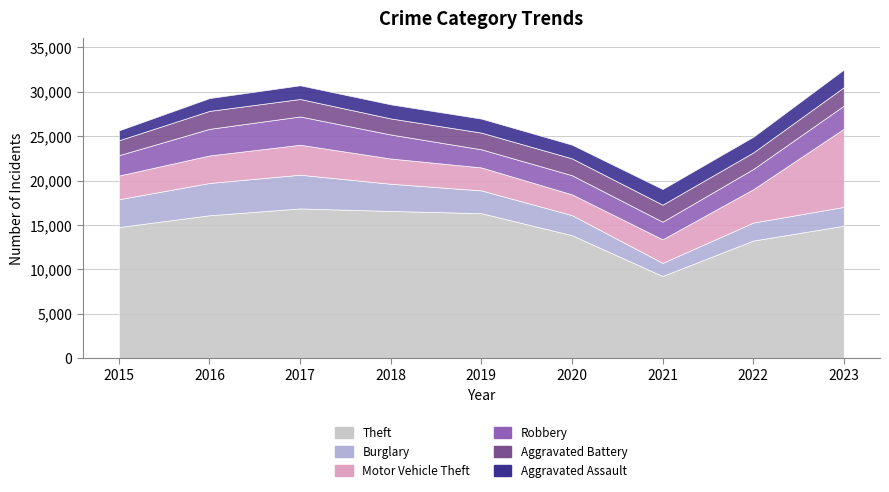

True or false: Aggravated Battery and Robbery intersect in this chart.

False